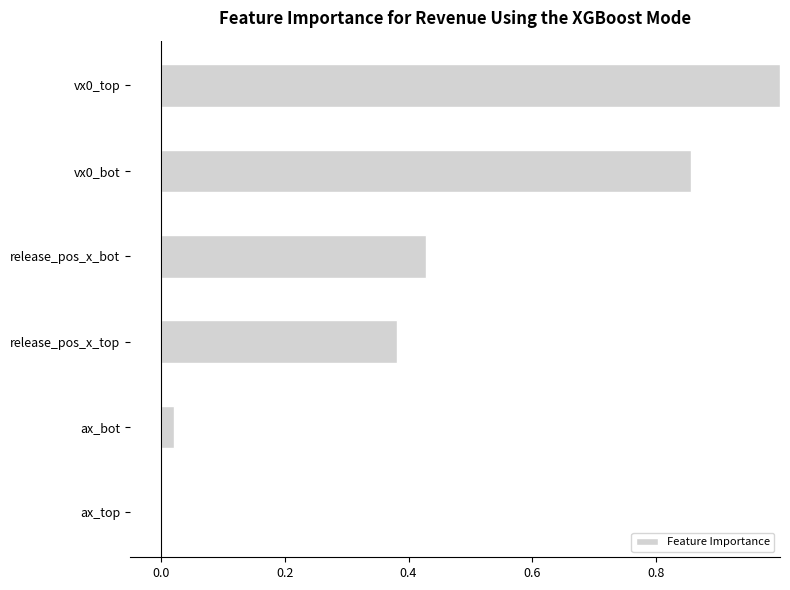

What is the change in value from release_pos_x_top to ax_top?

-0.4